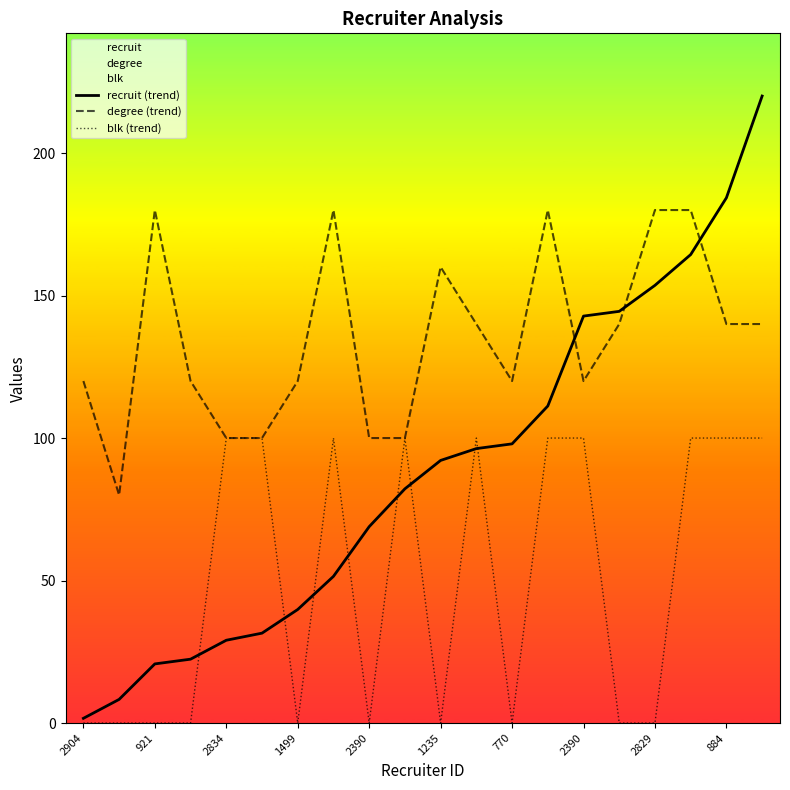

How many data points in blk (trend) are less than 100?

10